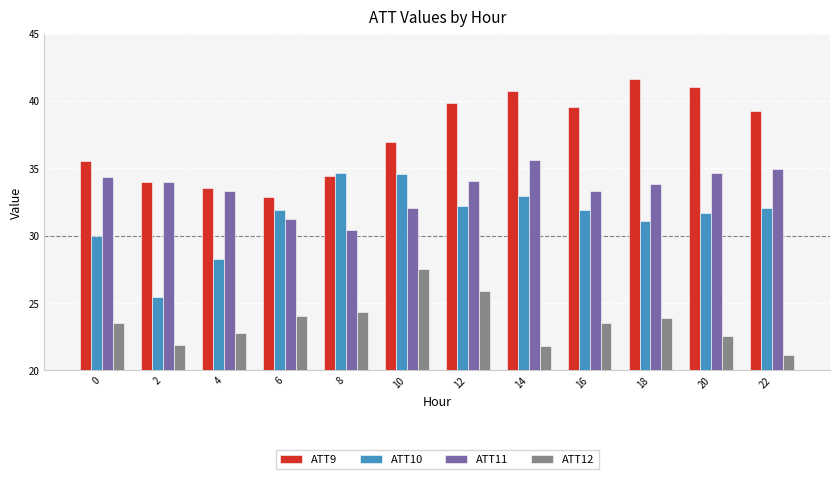

What is the difference between the highest and lowest values at 12?

13.9